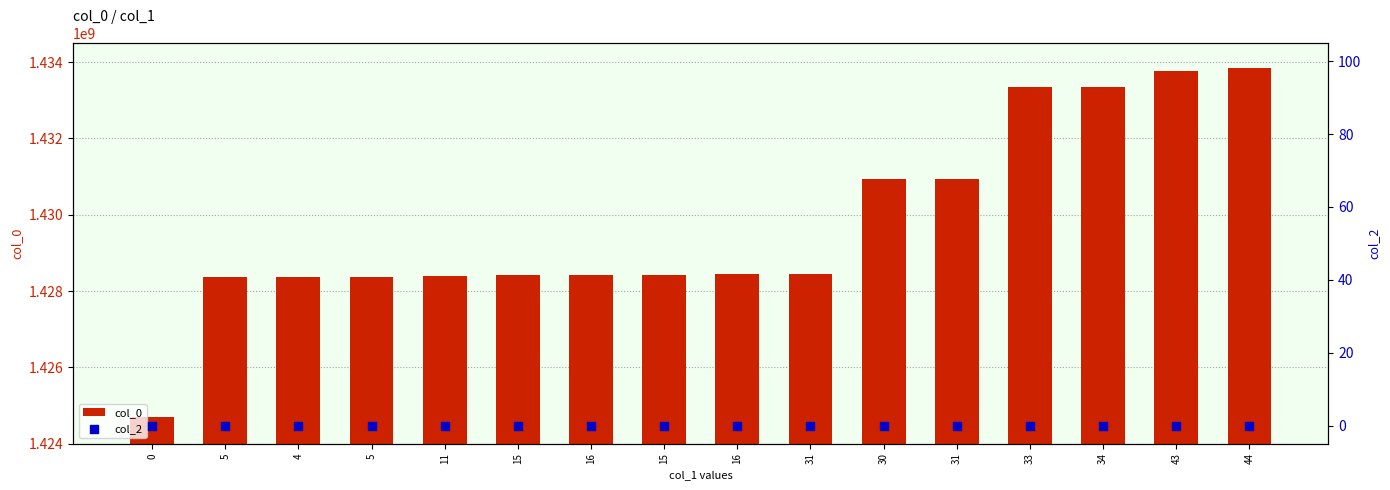

At how many categories does at least one series exceed 282141266?

16